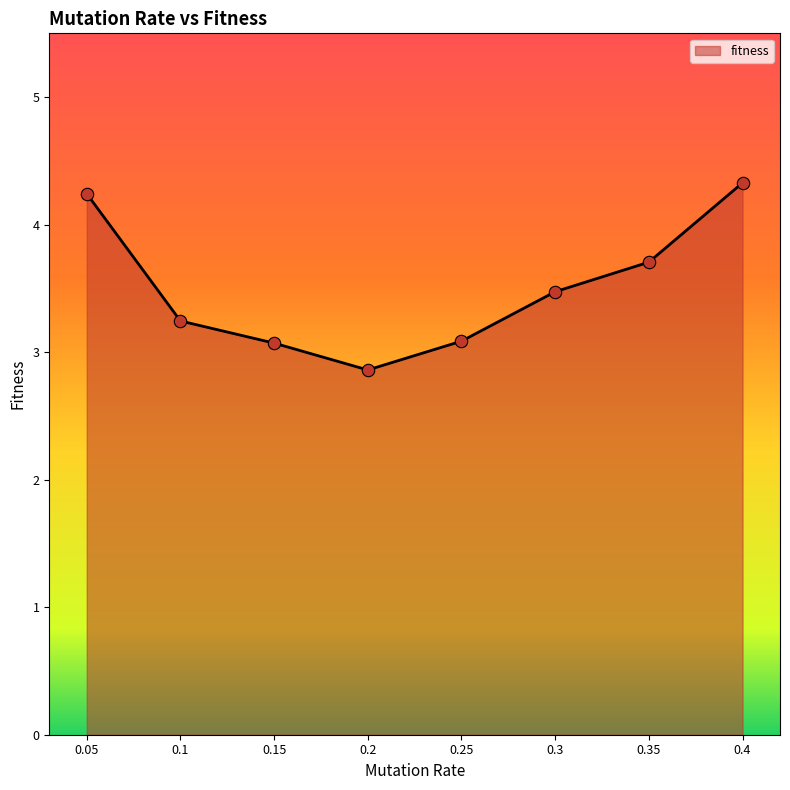

What is the change in value from 0.15 to 0.2?

-0.2